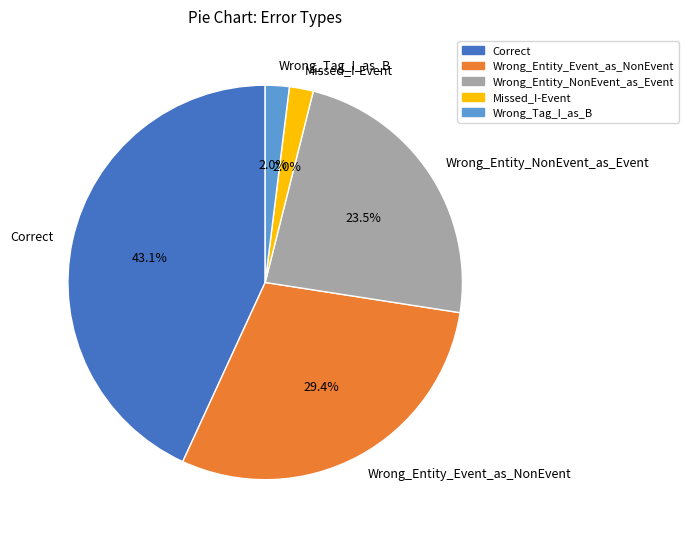

Count the number of slices in the pie.

5